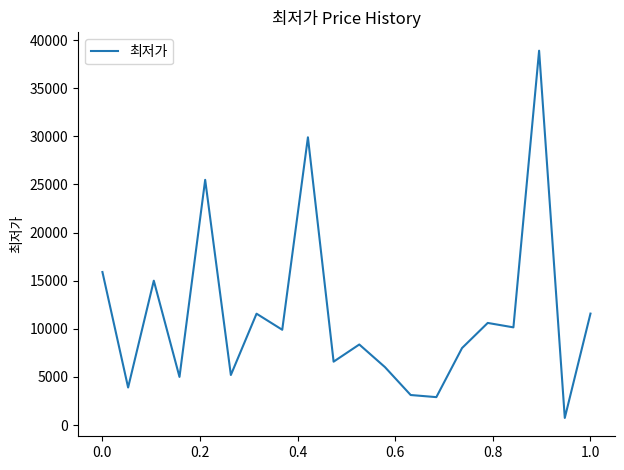

What value does the data have at 1.0, to the nearest 50?

11600